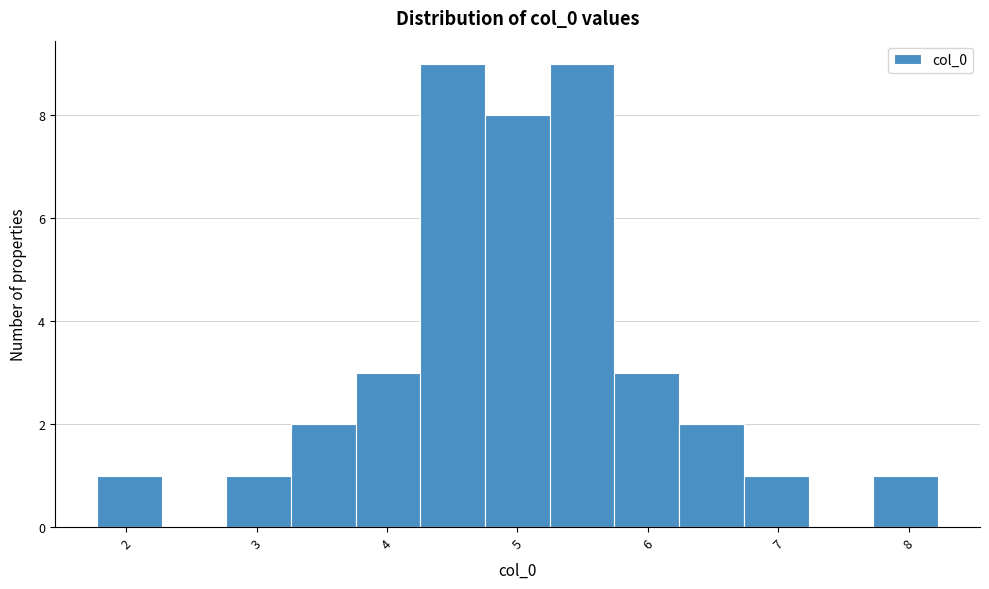

How tall is the bar that spans 7.7 to 8.2 on the x-axis? Neither the bar edges nor the heights are printed on the chart, so give them approximately, as read against the axes.

1